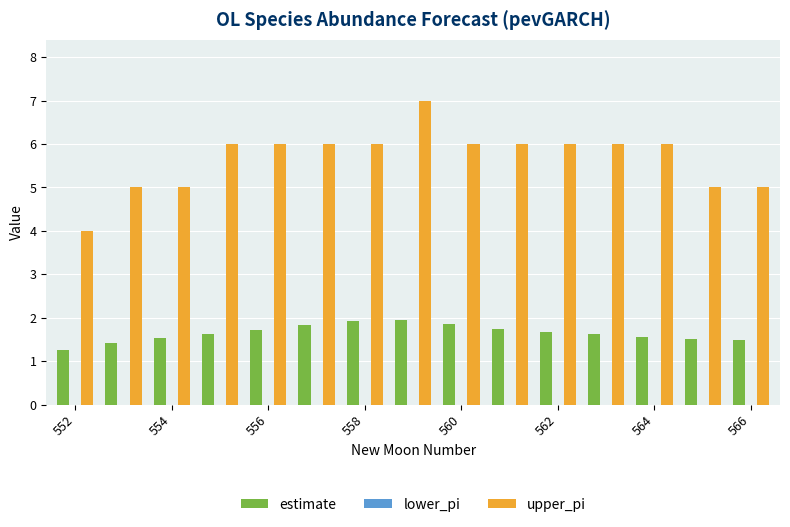

Rank the series by their maximum value, from highest to lowest.

upper_pi, estimate